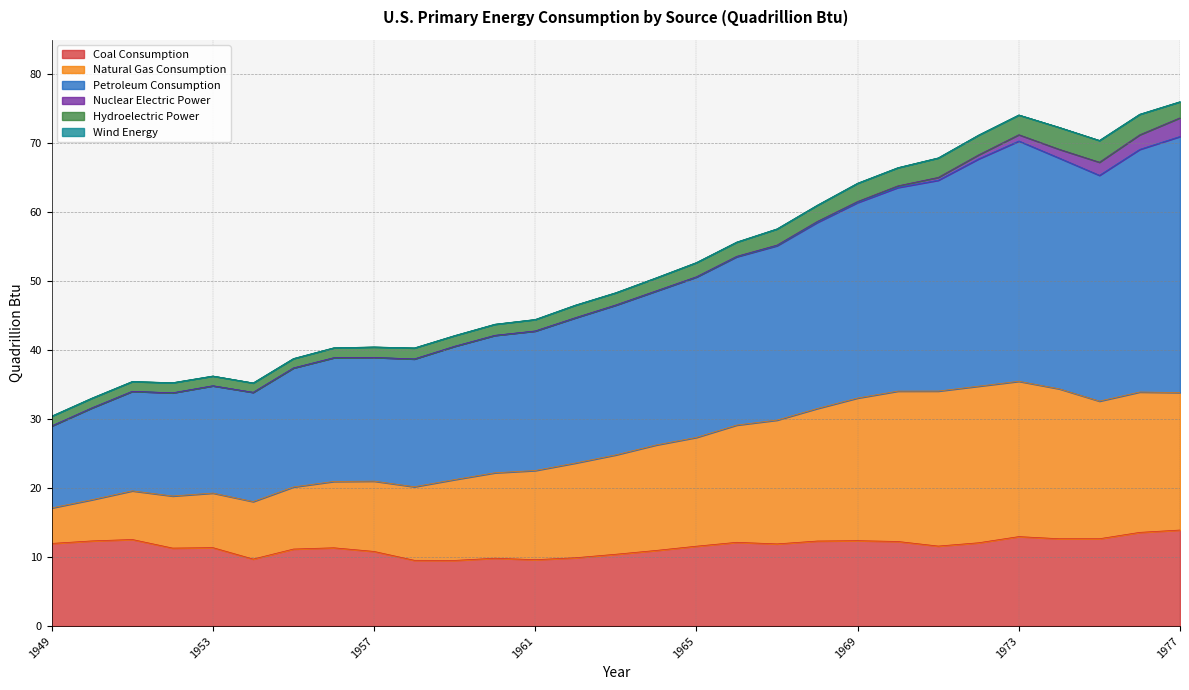

Which series has the widest spread of values?

Petroleum Consumption